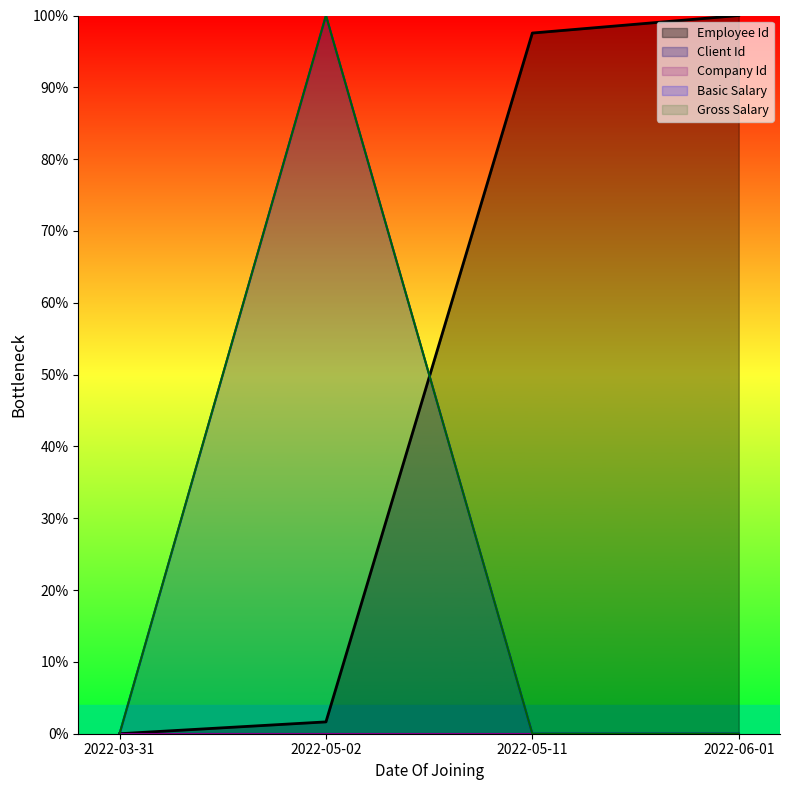

Is the value of Basic Salary at 2022-05-02 greater than the value of Employee Id at 2022-03-31?

Yes